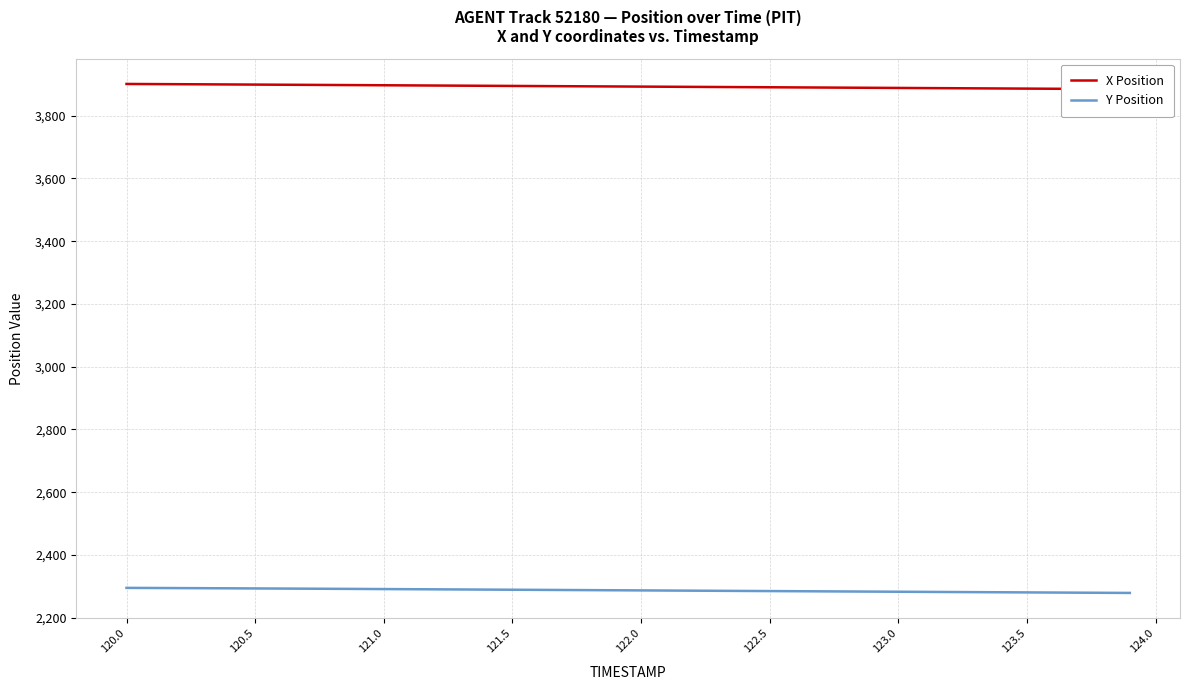

The Y Position series shows 2282.6 at 123.0. True or false?

True